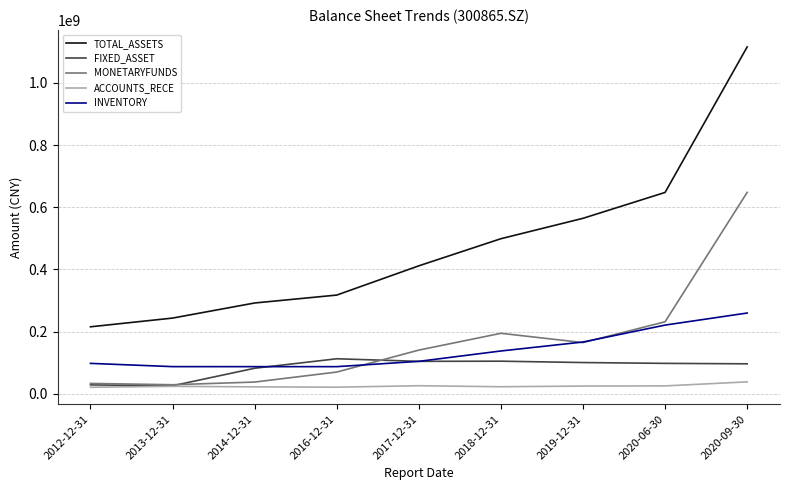

True or false: INVENTORY and TOTAL_ASSETS intersect in this chart.

False